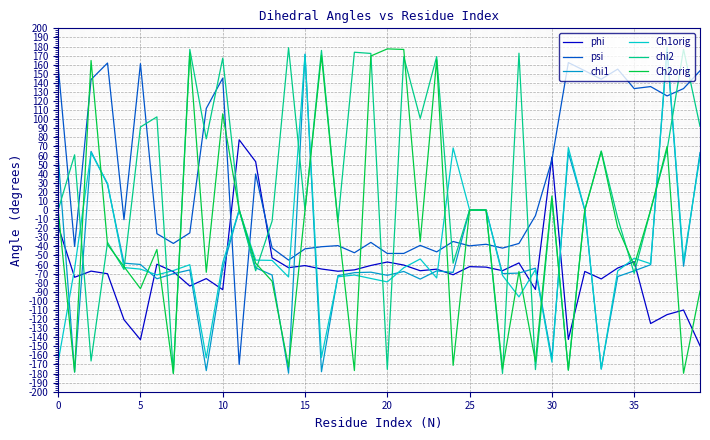

How many lines are shown in the chart?

6